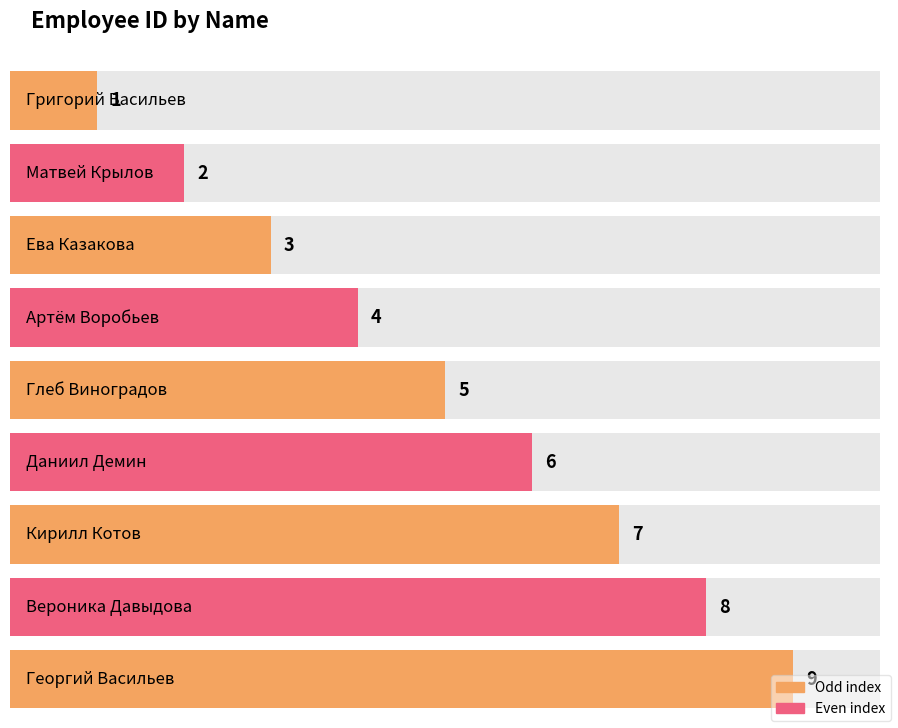

Which has a higher value, Даниил Демин or Кирилл Котов?

Кирилл Котов